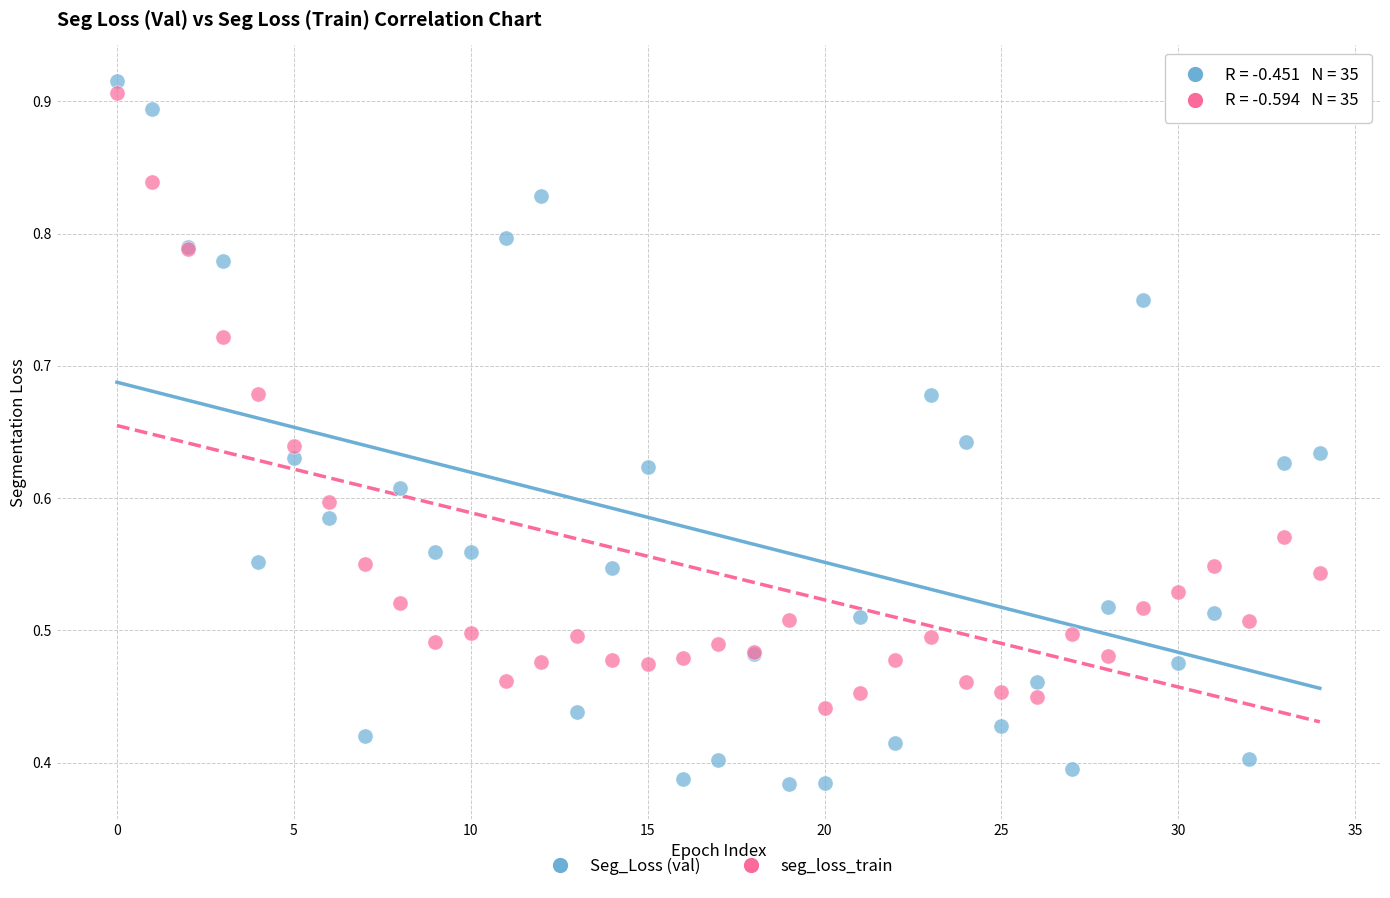

Which series contains the lowest Y value?

Seg_Loss (val)